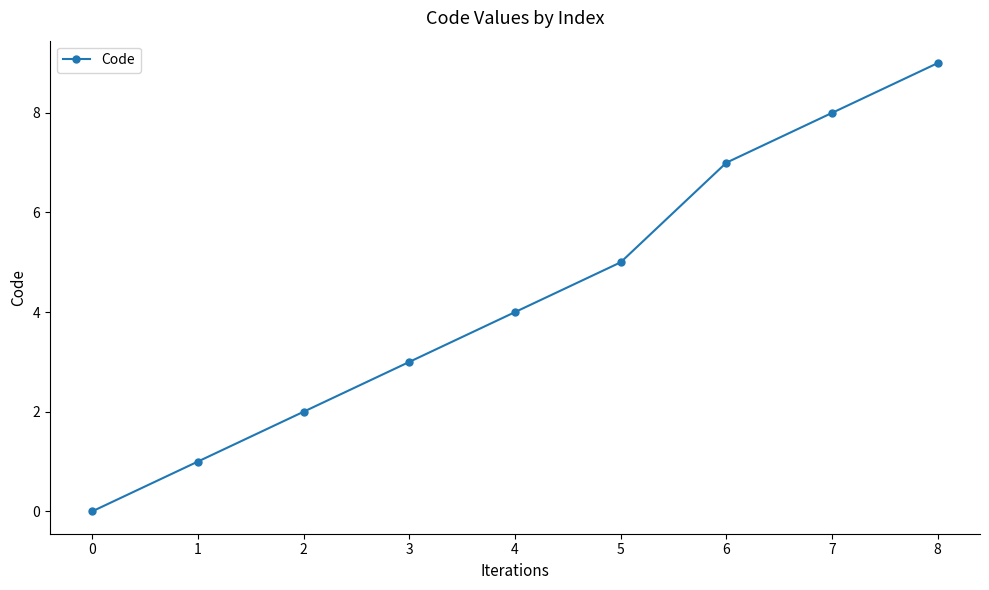

What is the value of the 8th point from the left?

8